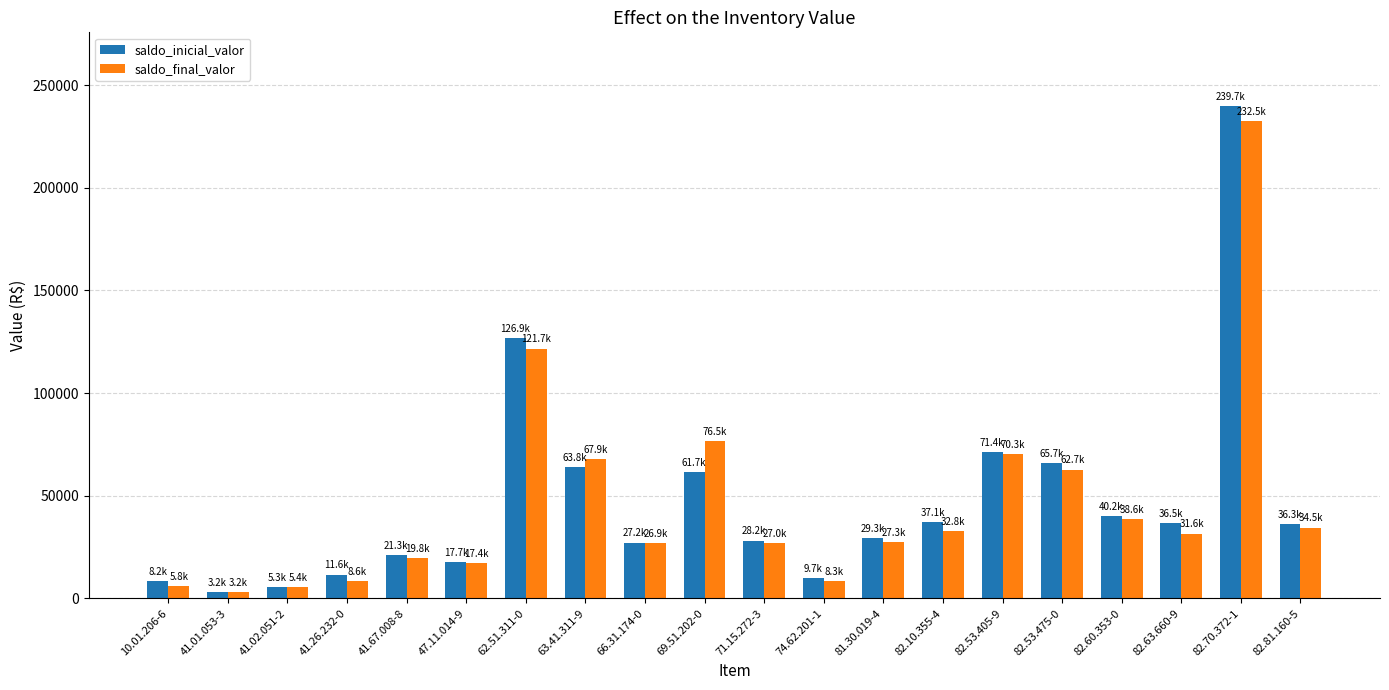

What is the average value of the saldo_final_valor series?

45941.6